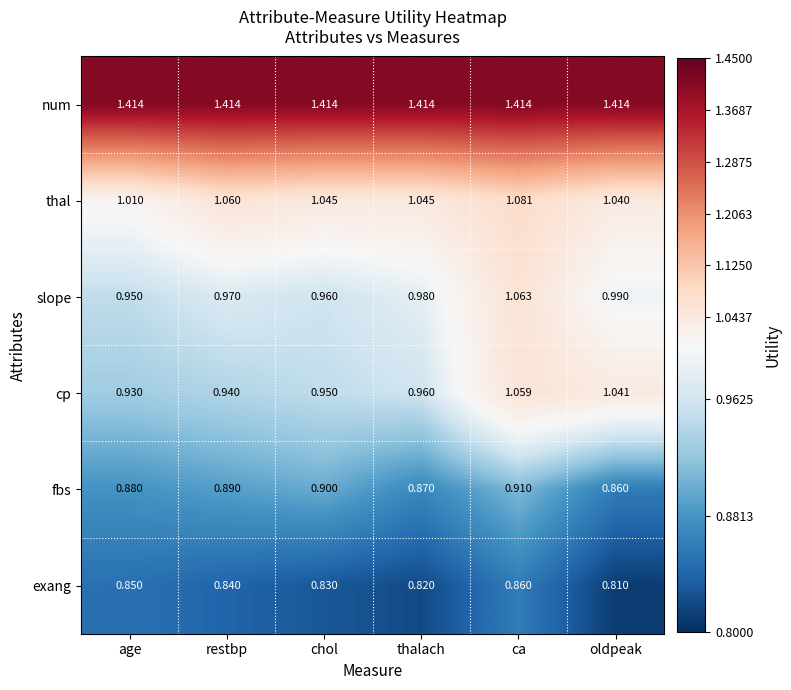

Which series has the widest spread of values?

cp